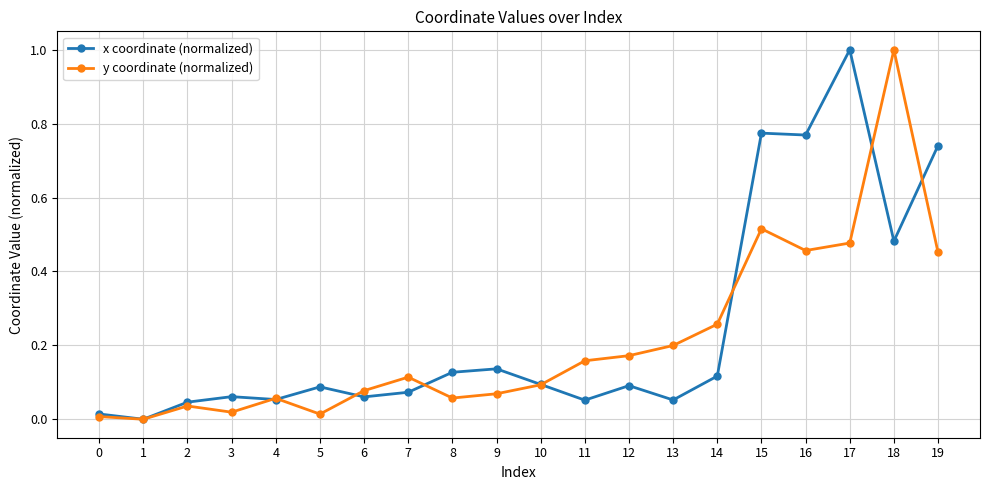

Is the value of x coordinate (normalized) at 11 greater than the value of y coordinate (normalized) at 6?

No